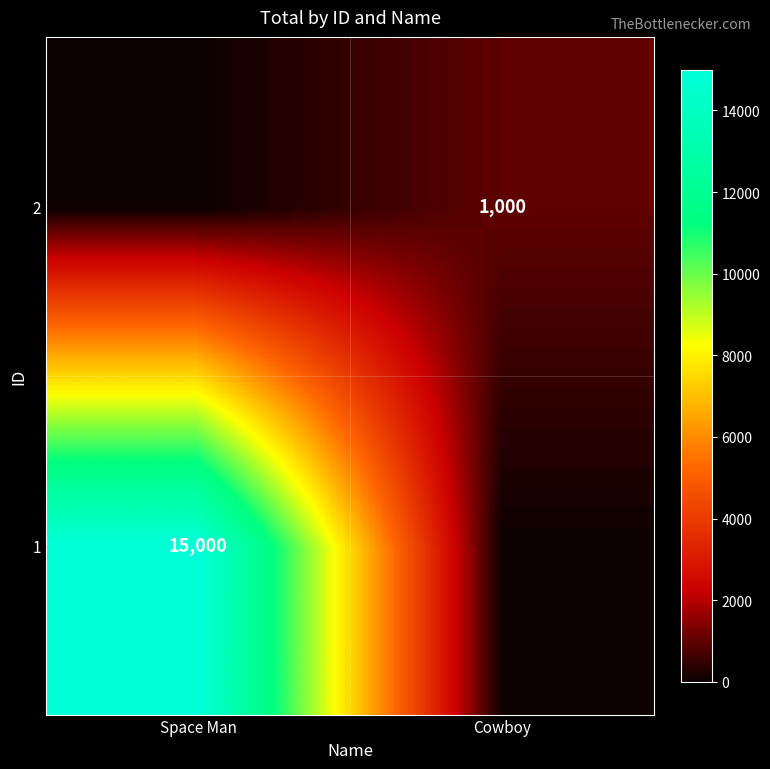

True or false: 2 has a value of 1376 at Cowboy.

False